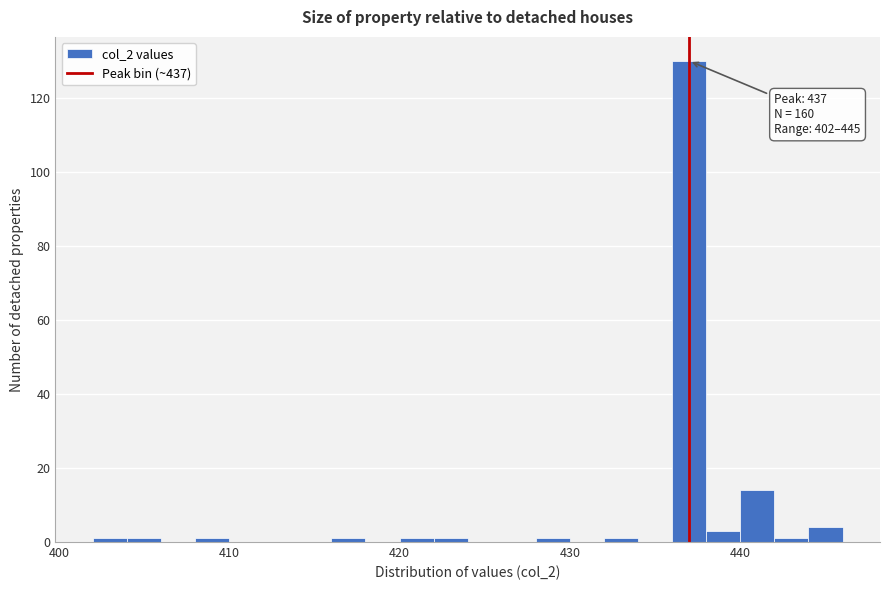

Read against the x-axis, roughly where is the centre of the tallest bar?

437